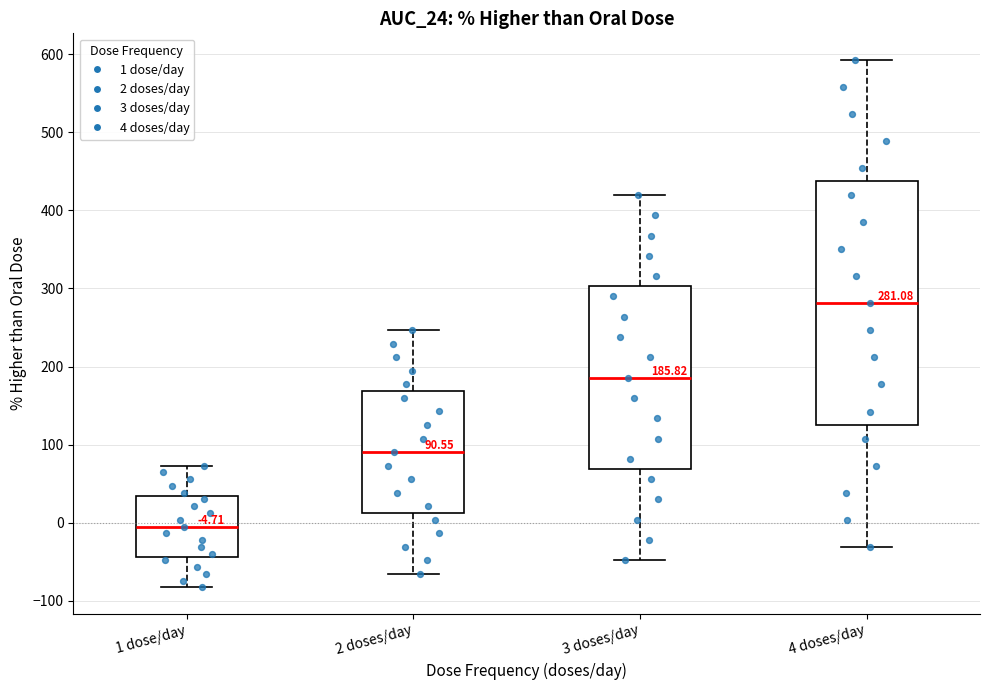

Which box's median line is the highest?

4 doses/day